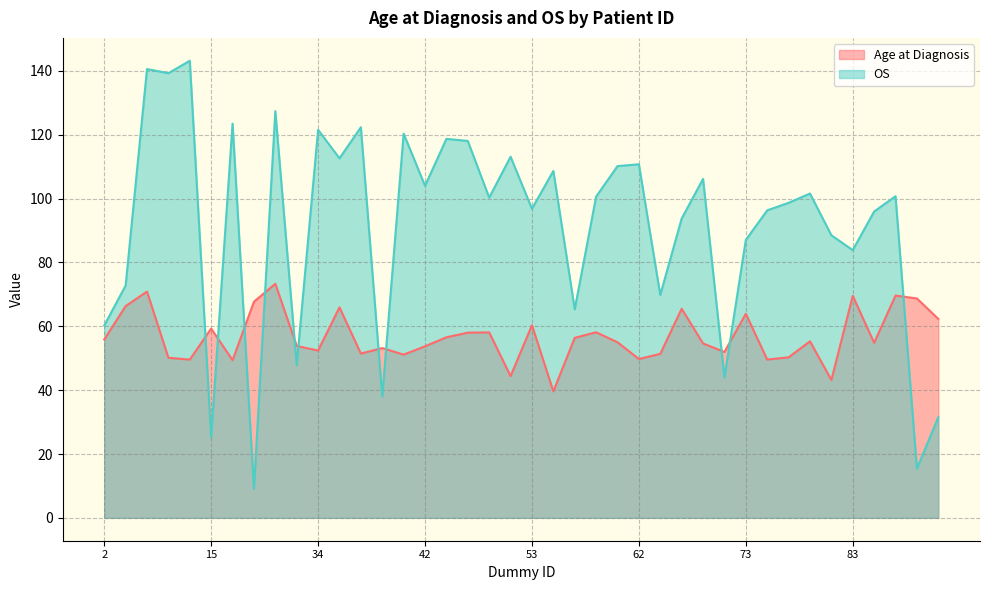

At which category does Age at Diagnosis reach its first local peak?

8